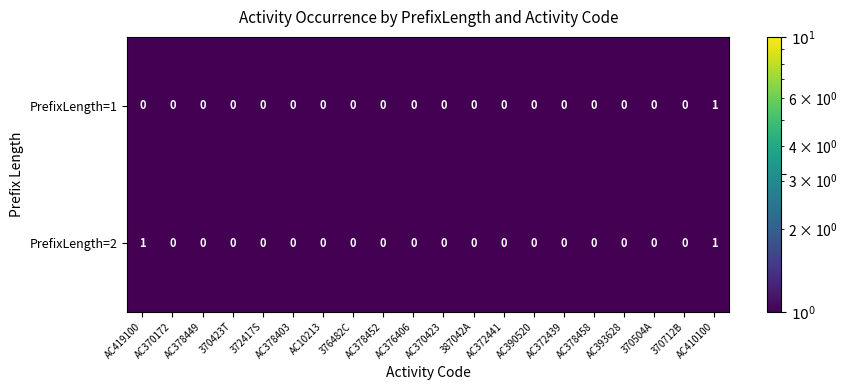

Count the PrefixLength=1 values in the range 0 to 1.

20